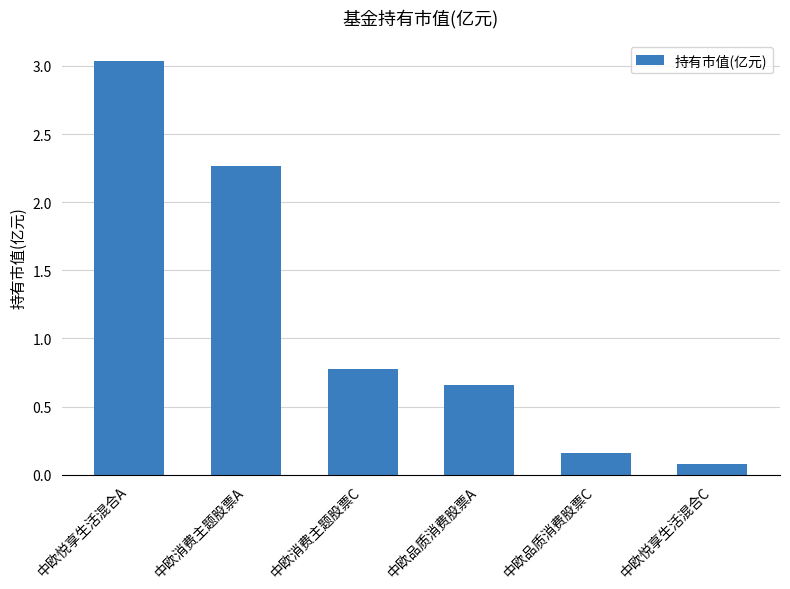

What position from the left is 中欧悦享生活混合A?

1